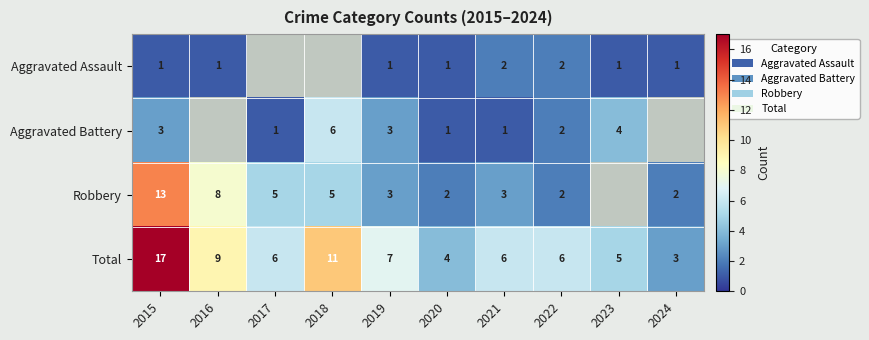

The value of Aggravated Battery at 2020 is 1. True or false?

True